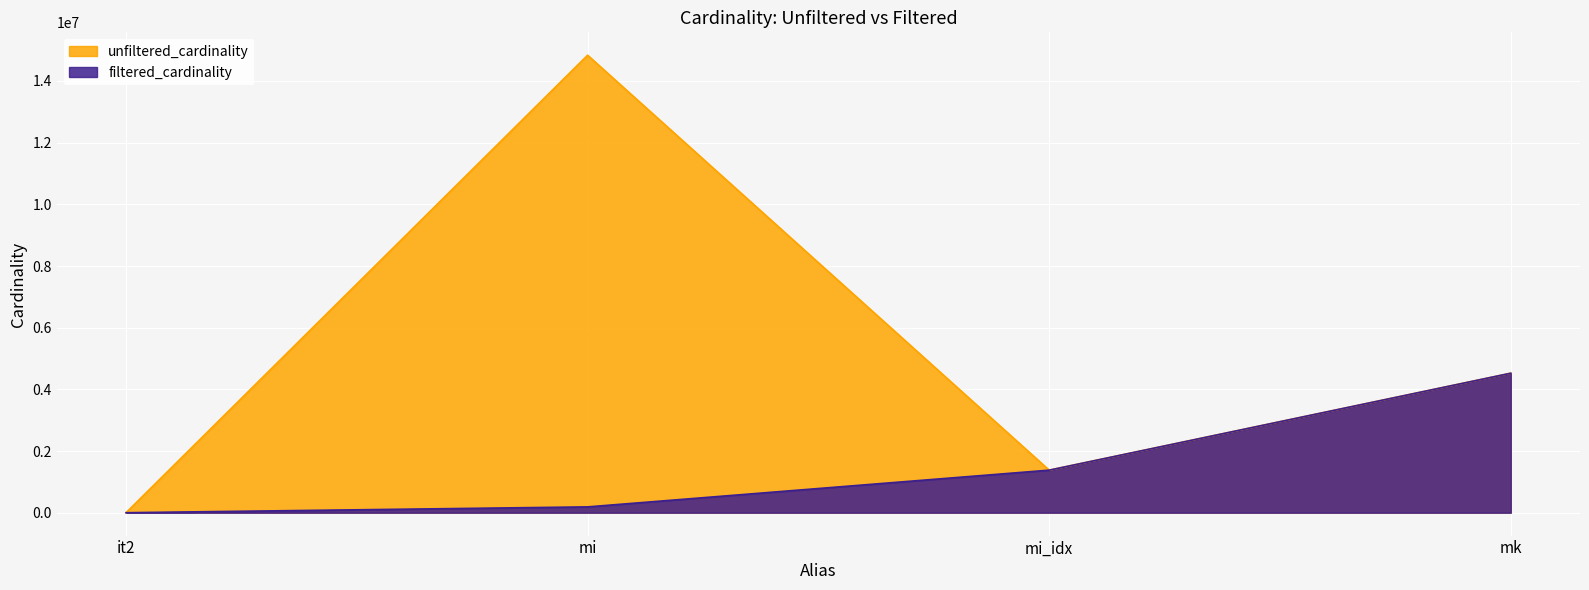

True or false: filtered_cardinality has more than 1 points higher than both neighbors.

False